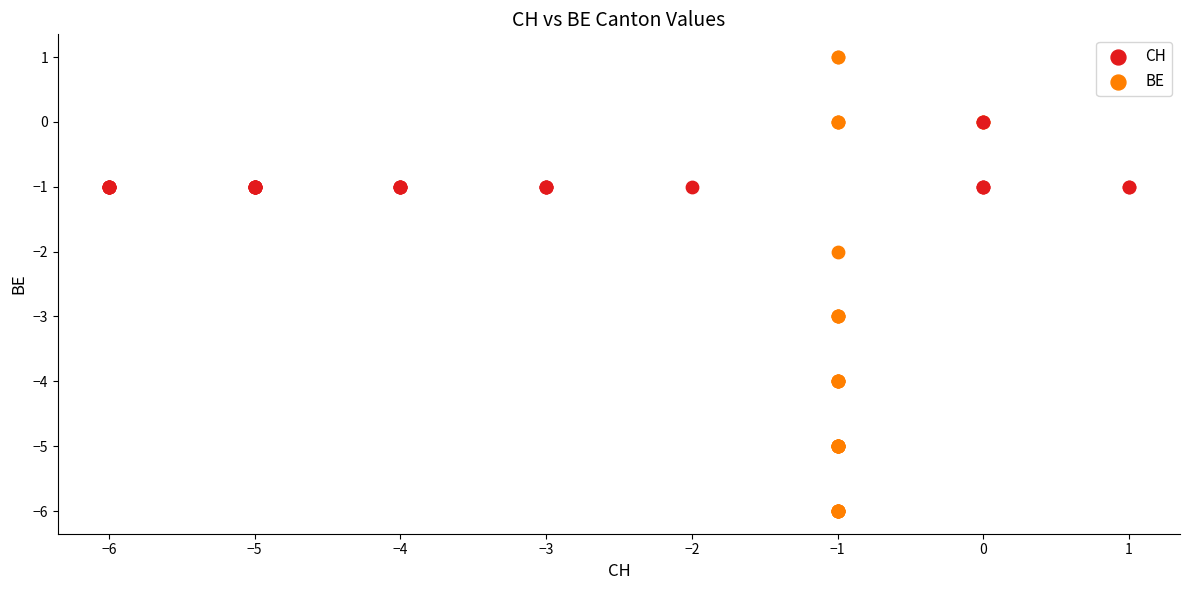

Which series has the widest spread of Y values?

BE